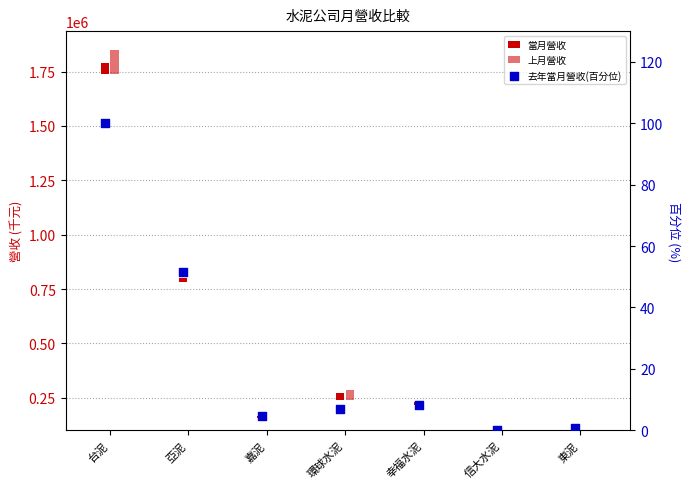

At which category is the sum across all series the highest?

台泥